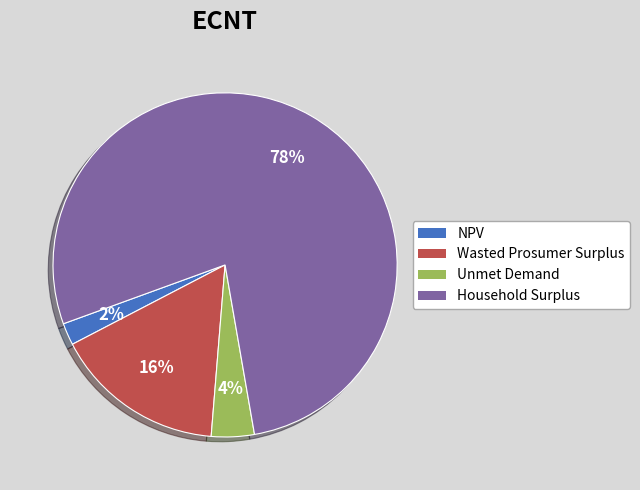

The NPV slice represents 2% of the pie. True or false?

True